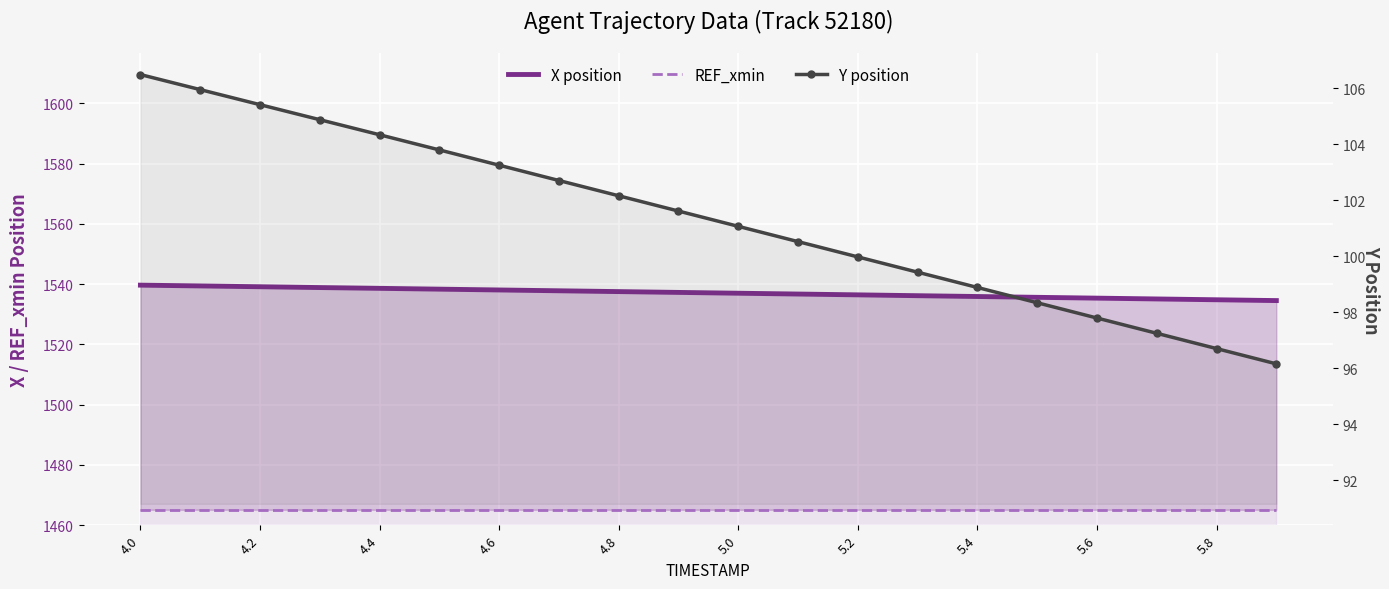

What is the minimum value for Y position?

96.2